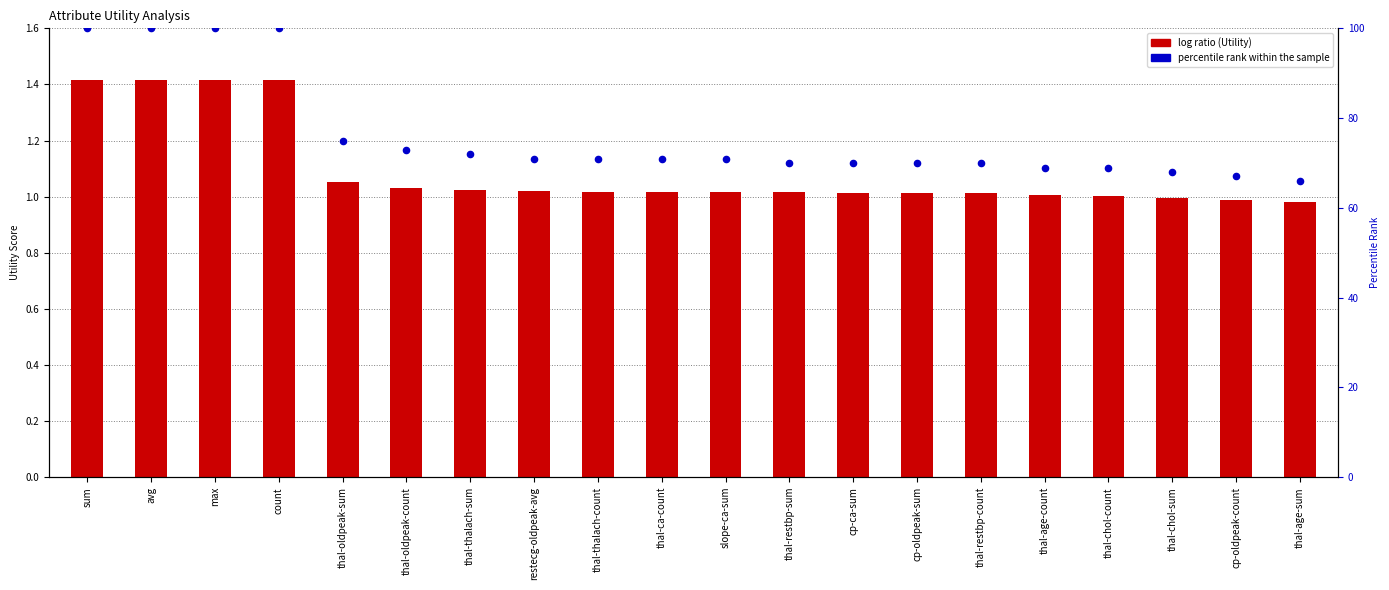

Which series has the widest spread of Y values?

percentile rank within the sample